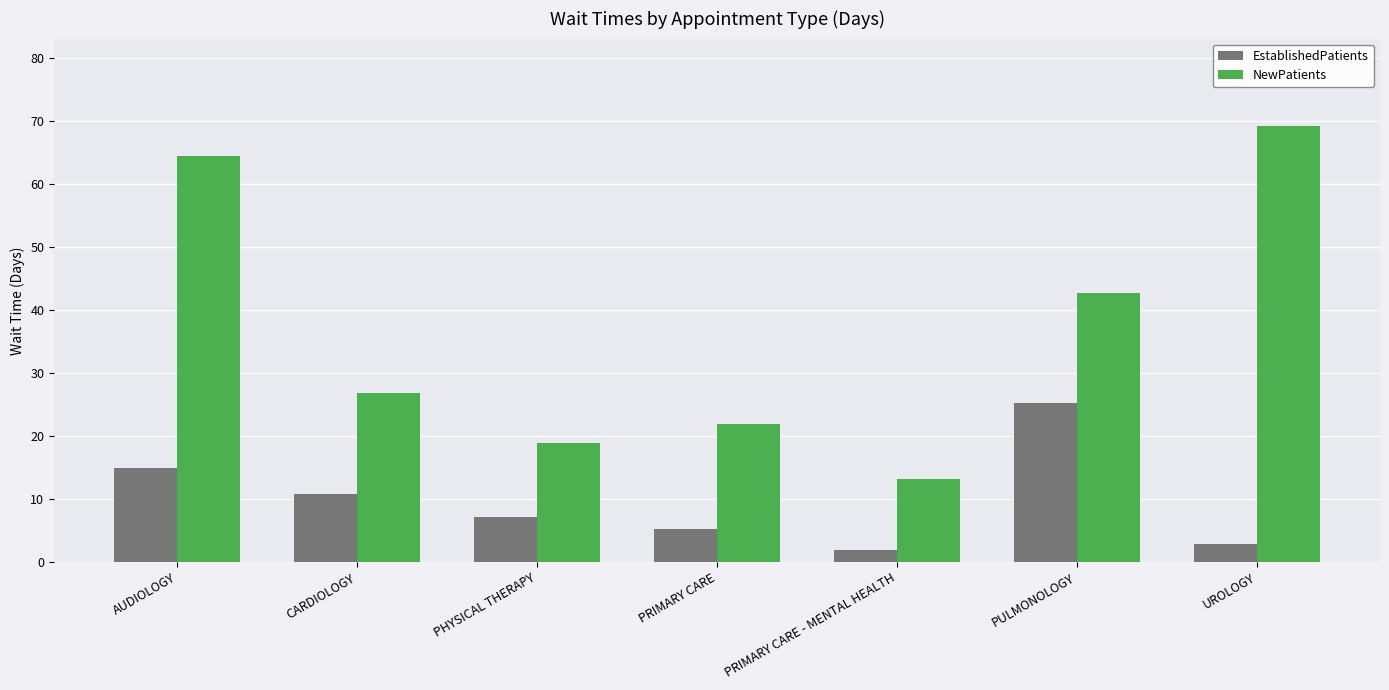

How many data points in NewPatients are less than 26?

3